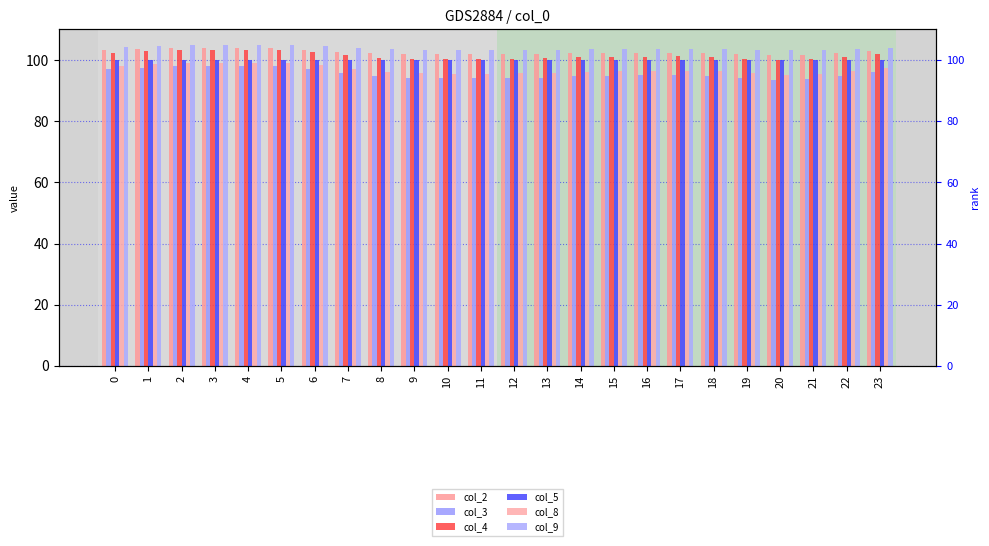

What is the minimum value for col_2?

101.7